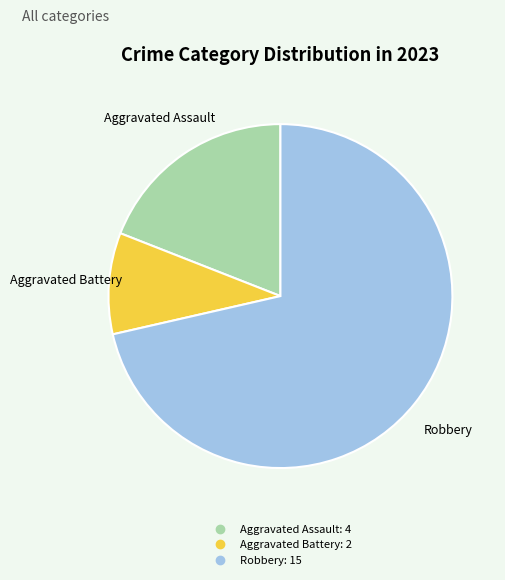

Is there a majority slice in this chart?

Yes